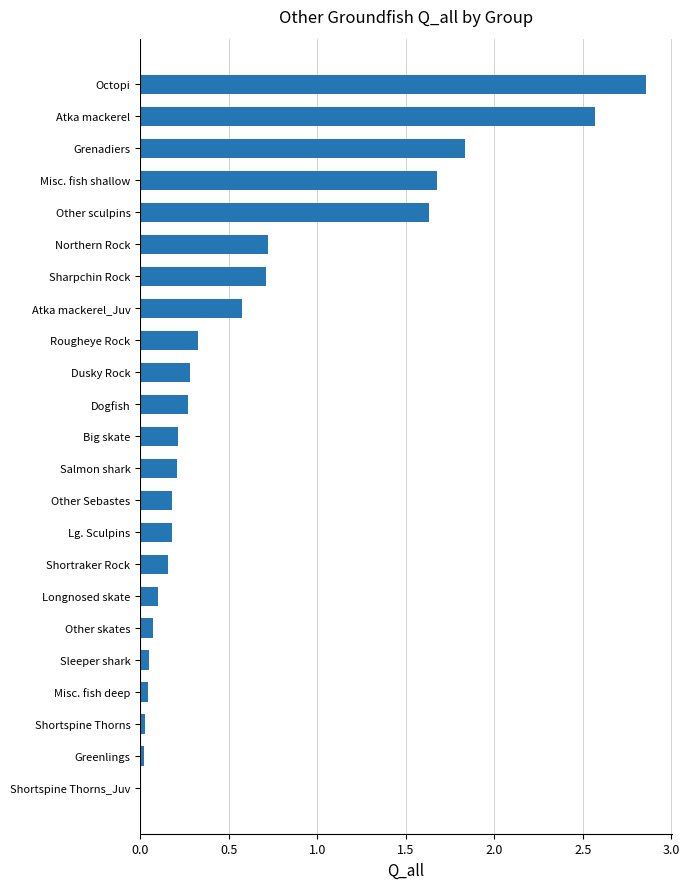

Between Northern Rock and Shortraker Rock, which is larger?

Northern Rock